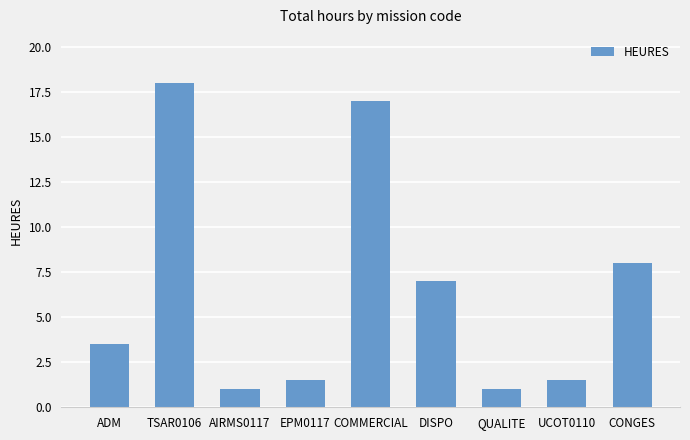

How many values are below 3?

4